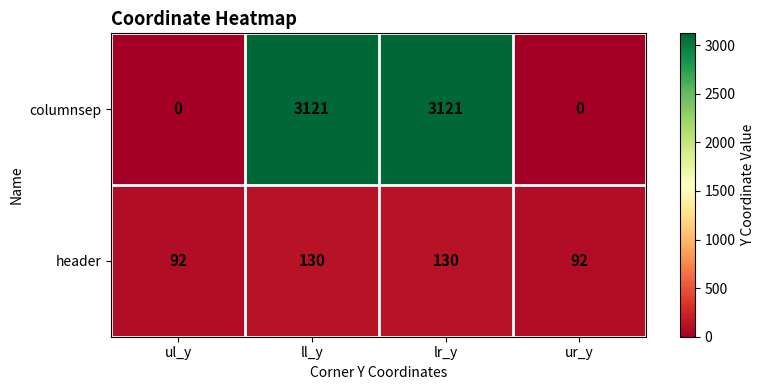

Is it true that columnsep equals 3121 at ll_y?

True